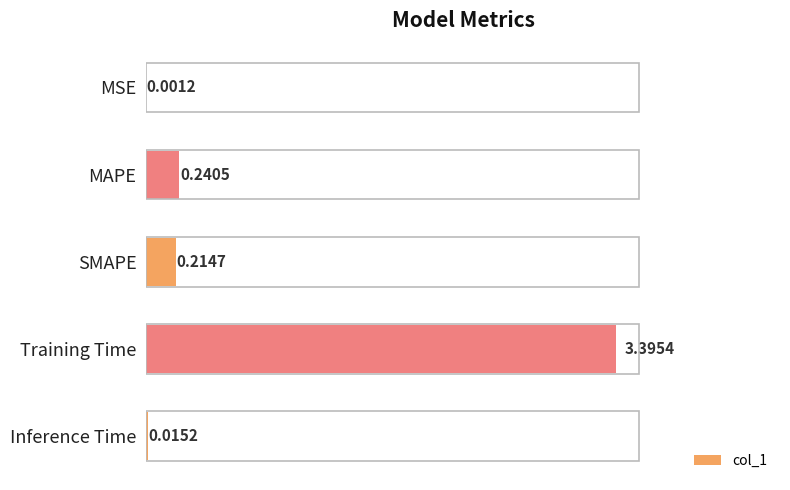

At which category does the chart reach its peak across all series?

Training Time